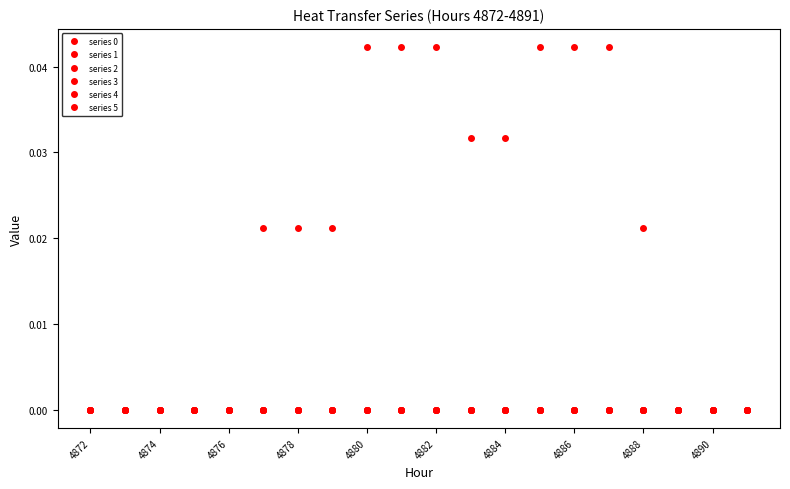

Is this an area chart (filled region under the line)?

No